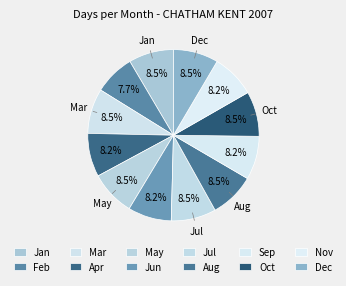

How many slices are in this pie chart?

12